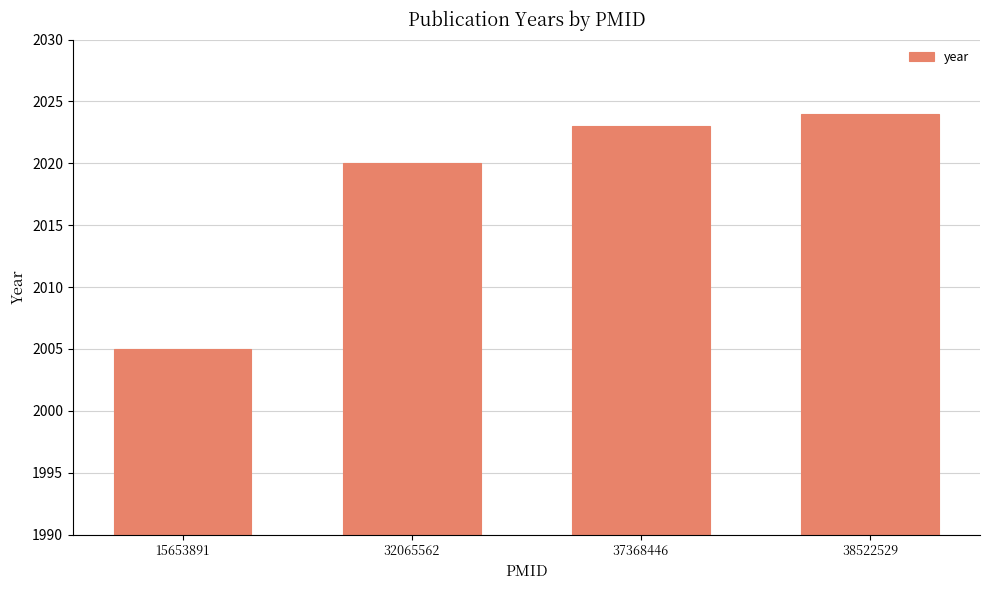

Which has a higher value, 38522529 or 37368446?

38522529